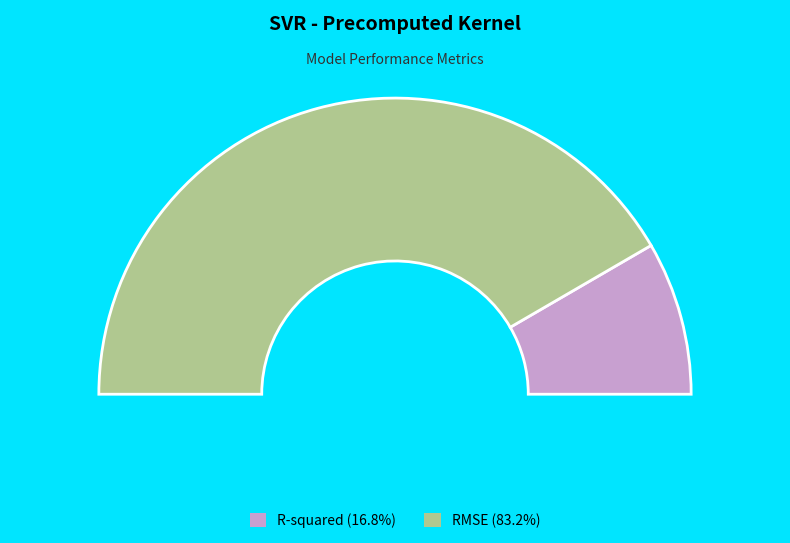

How many segments does this pie chart have?

2